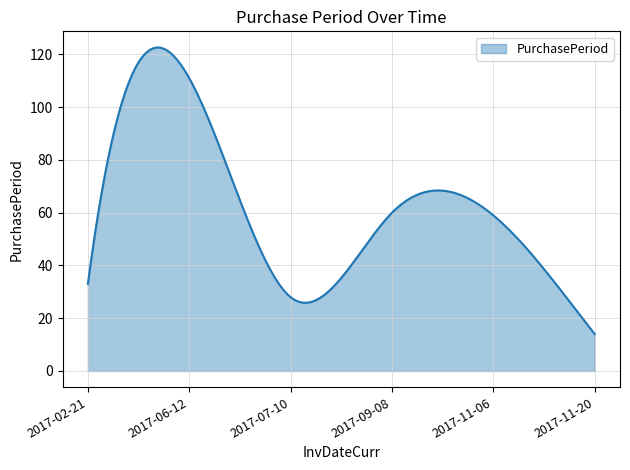

What is the maximum value shown in the chart?

122.6